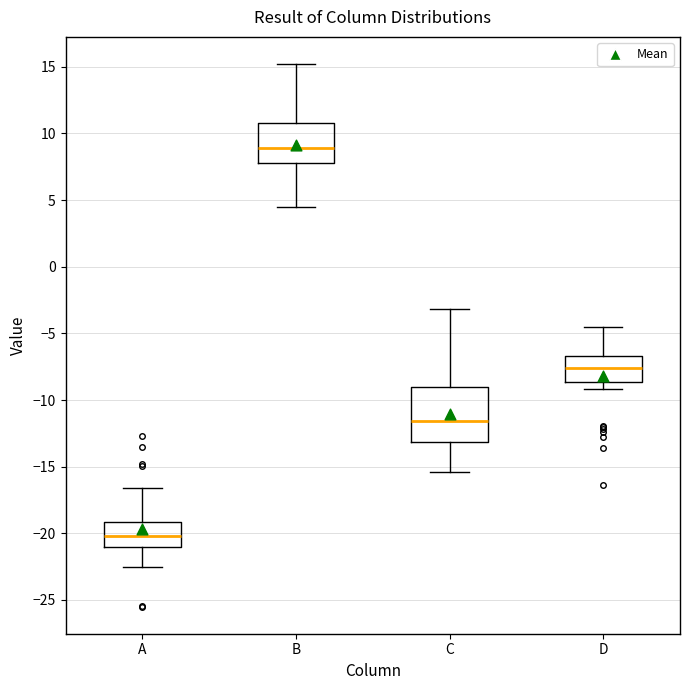

Which box's median line is the lowest?

A